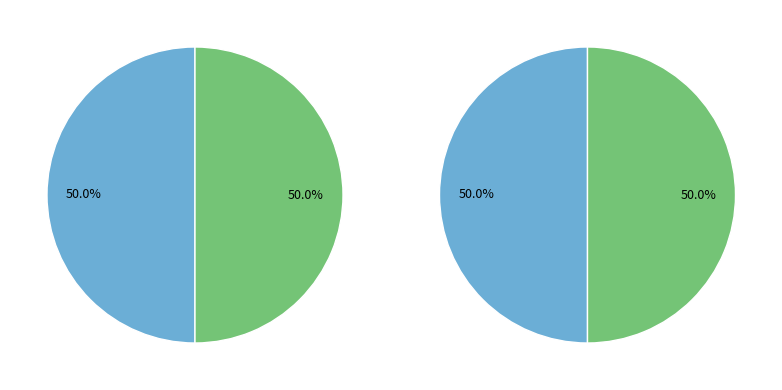

What is the ratio of the value at 玉河曲 其一 to the value at 玉河曲 其二?

1.0